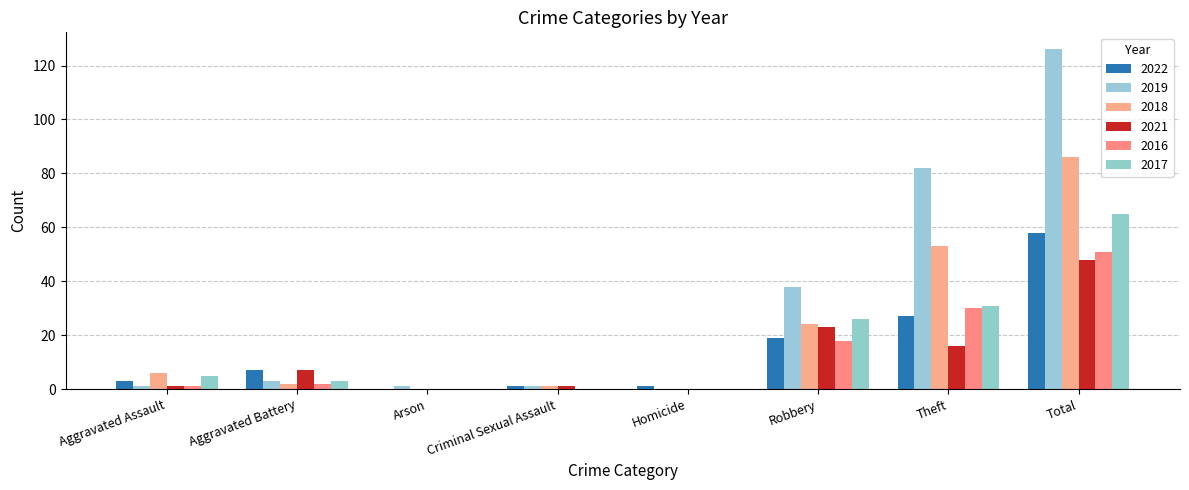

List the labels in order of 2018 value, smallest first.

Arson, Homicide, Criminal Sexual Assault, Aggravated Battery, Aggravated Assault, Robbery, Theft, Total